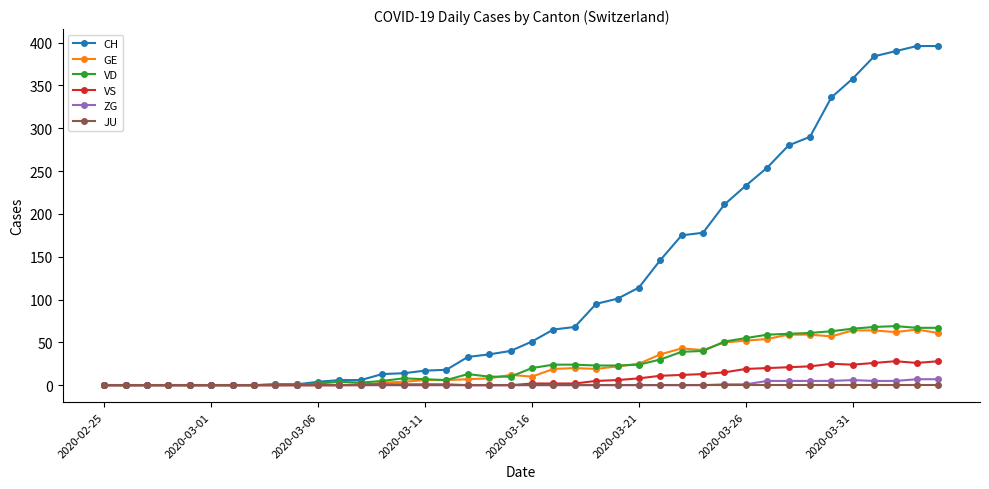

What is the sum of all CH values?

4710